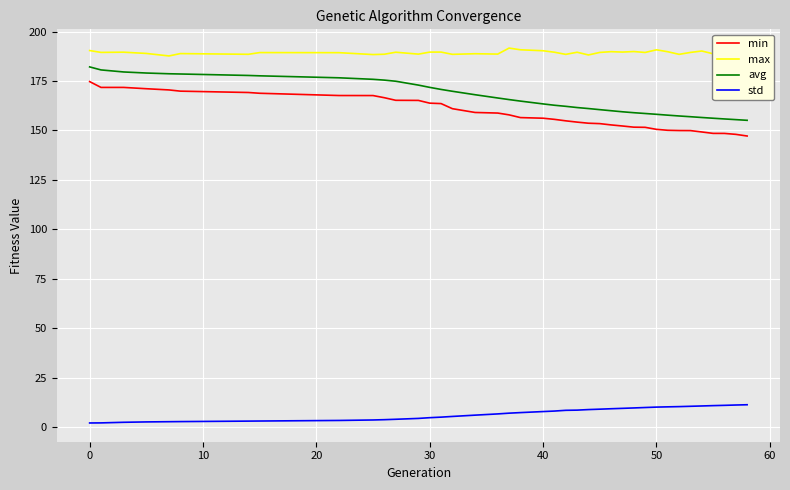

How many distinct data groups are displayed?

4